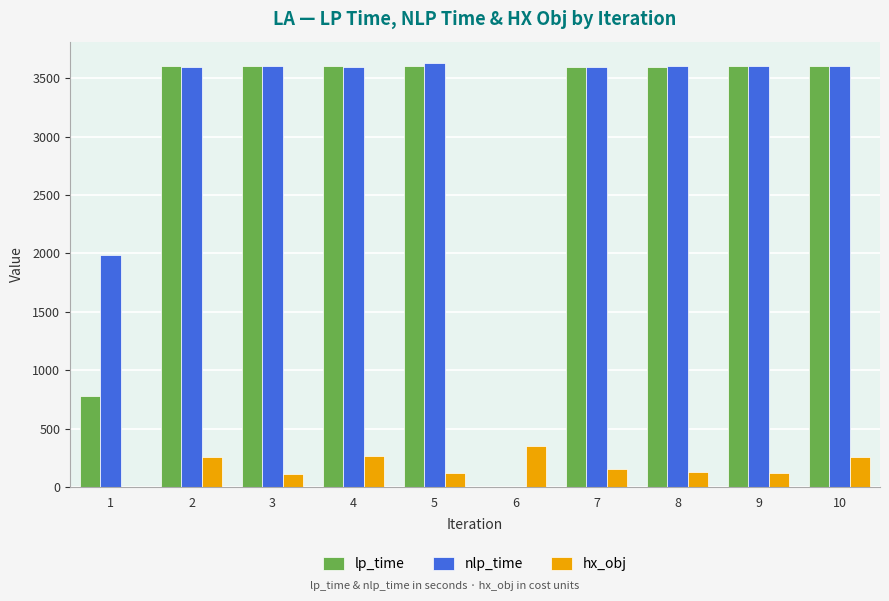

What is the maximum value for hx_obj?

351.3